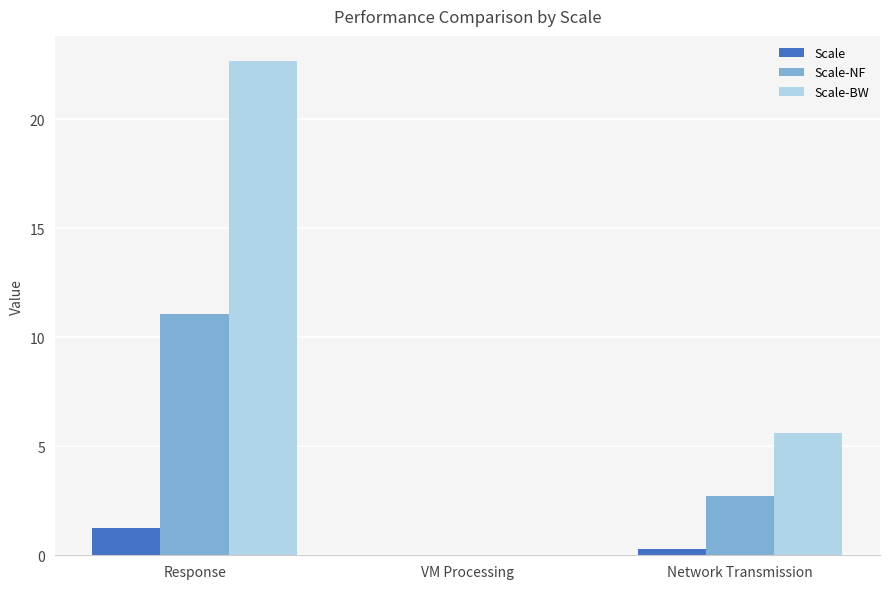

At which category is the sum across all series the highest?

Response